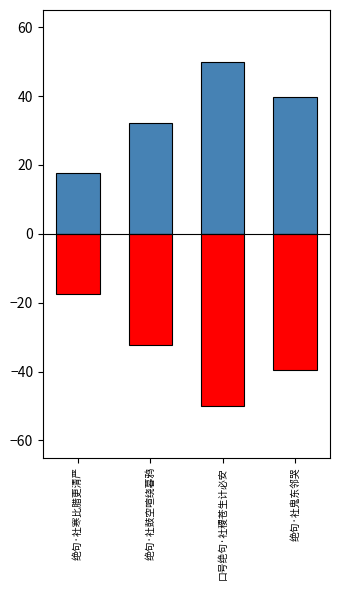

Between 绝句·社寒比腊更清严 and 口号绝句·社稷苍生计必安, which series saw the biggest shift?

col_0_pos